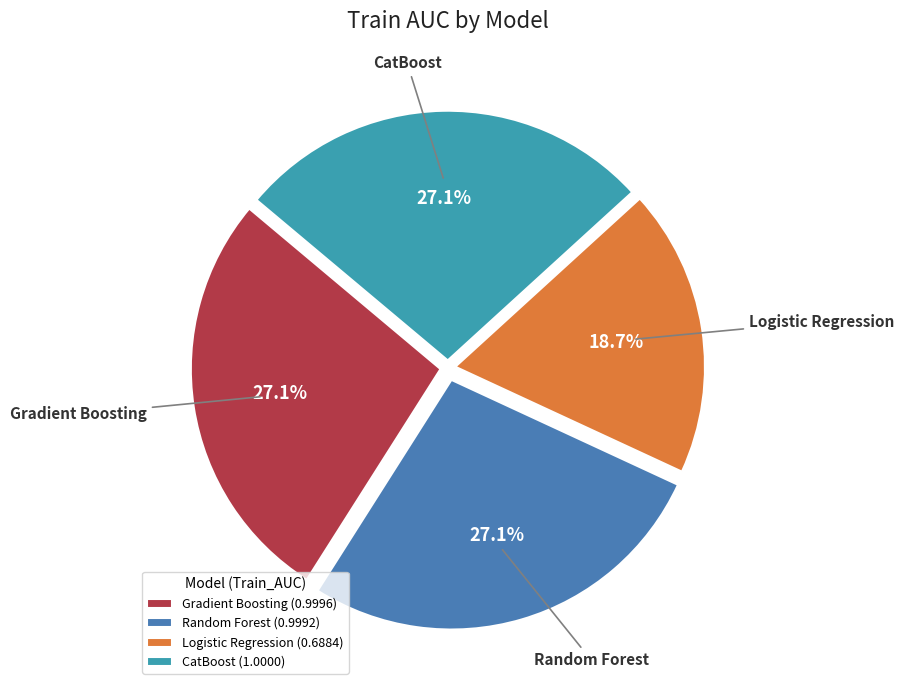

How many slices are in this pie chart?

4